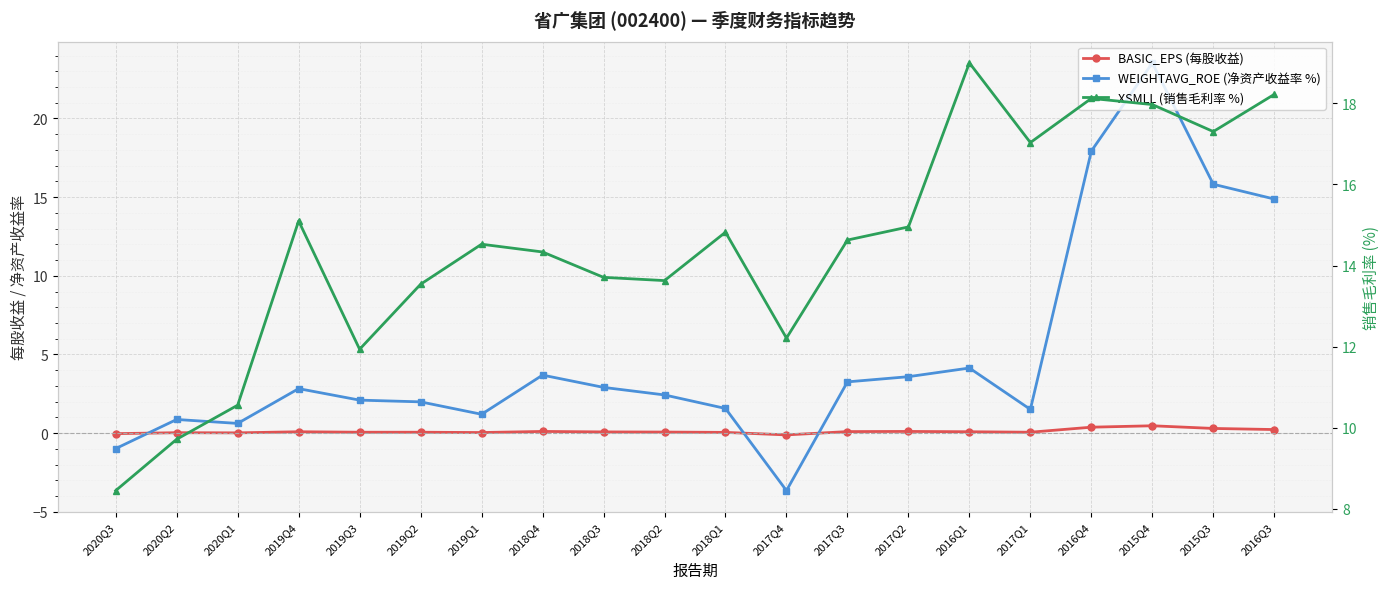

Between 2019Q2 and 2018Q3, which is larger?

2018Q3